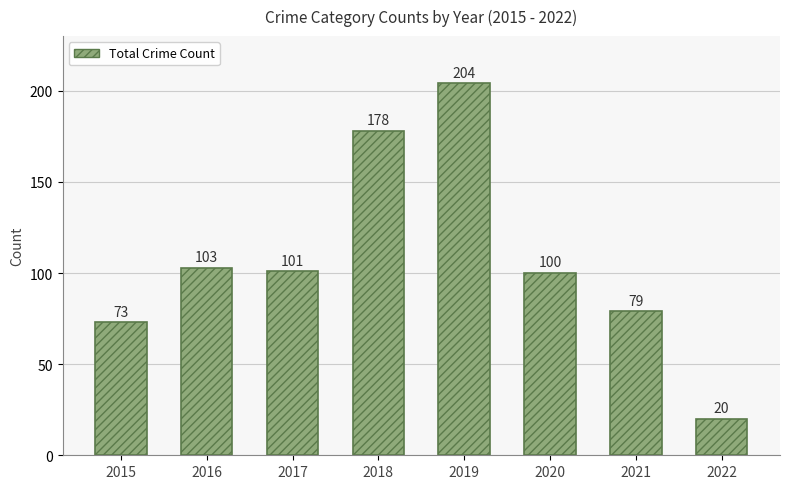

At which label is the value closest to 112?

2016